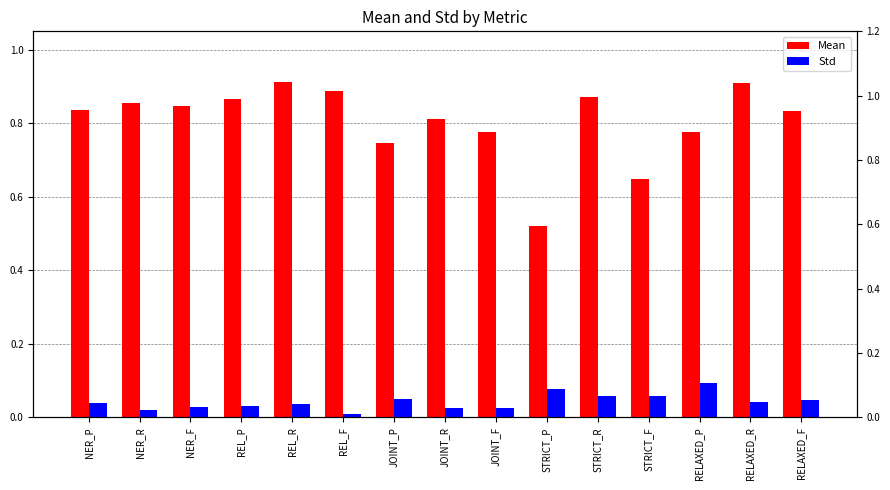

The value of Std at NER_F is 0.0. True or false?

True